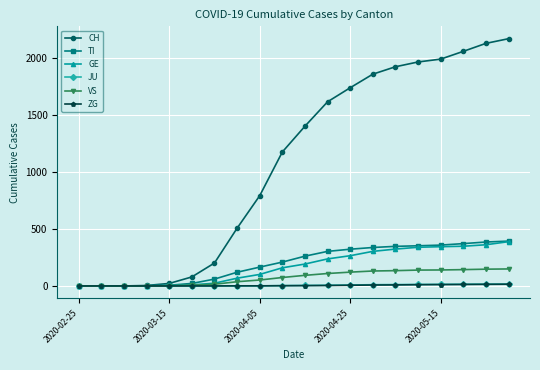

Which series has the widest spread of values?

CH